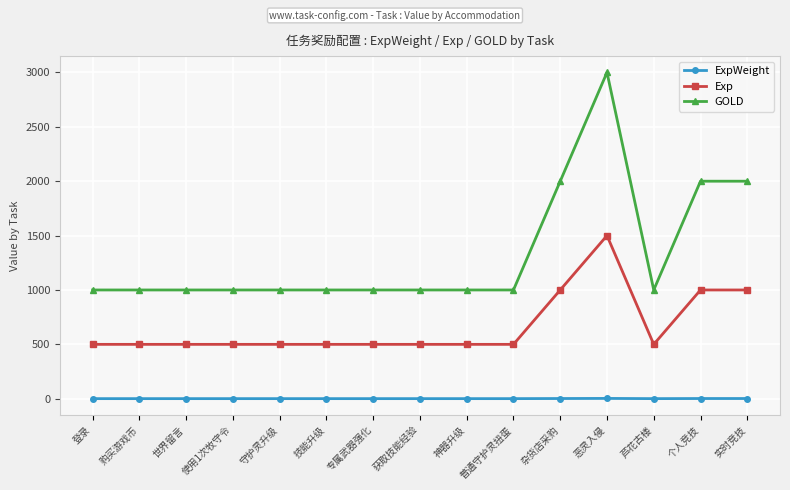

Which series has the largest total across all categories?

GOLD